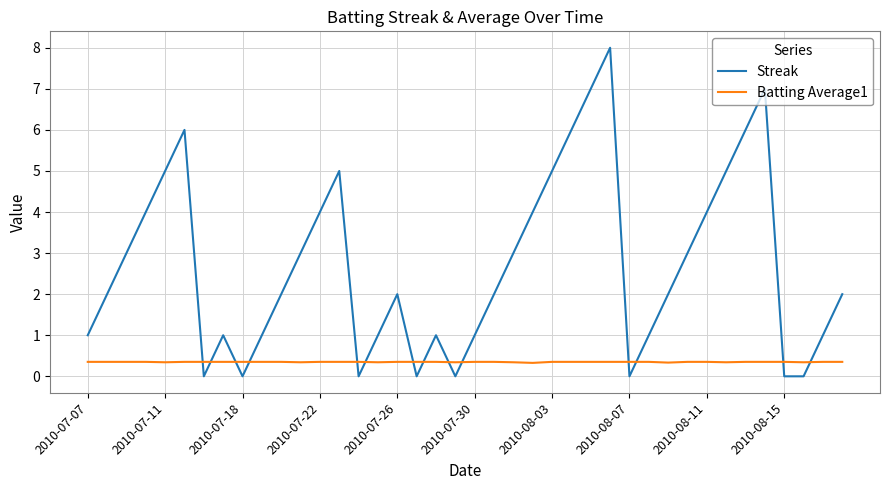

How many intersections are there between Batting Average1 and Streak?

14